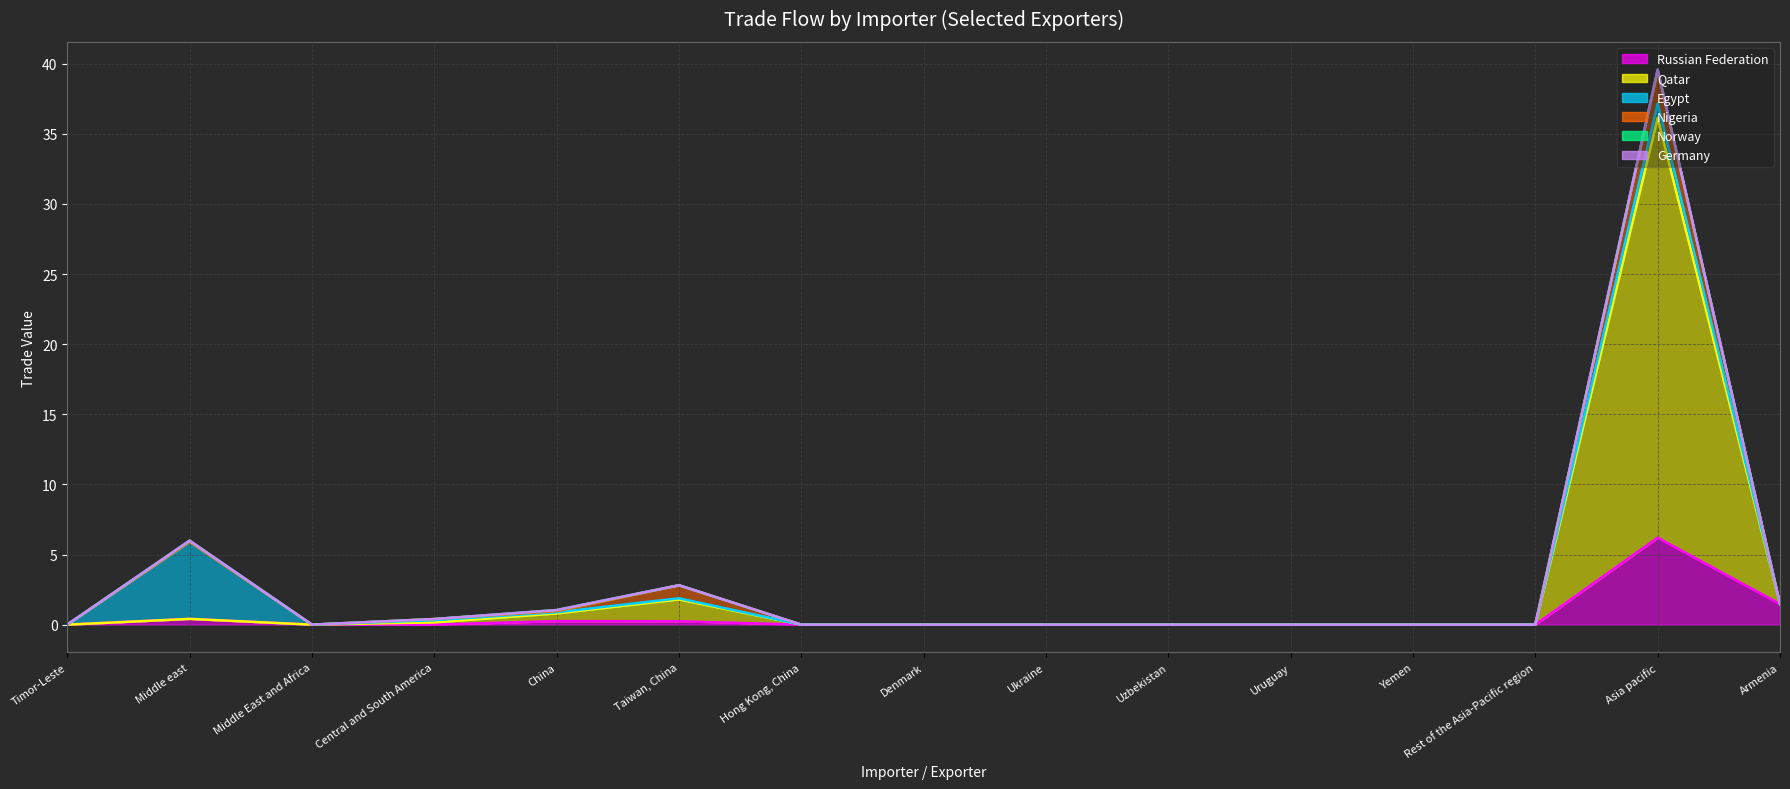

True or false: Russian Federation and Norway cross at least once.

False